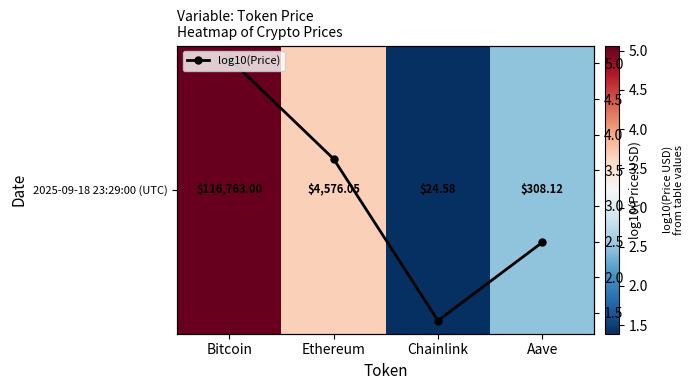

True or false: 2025-09-18 23:29:00 (UTC) has a value of 3.8 at Aave.

False